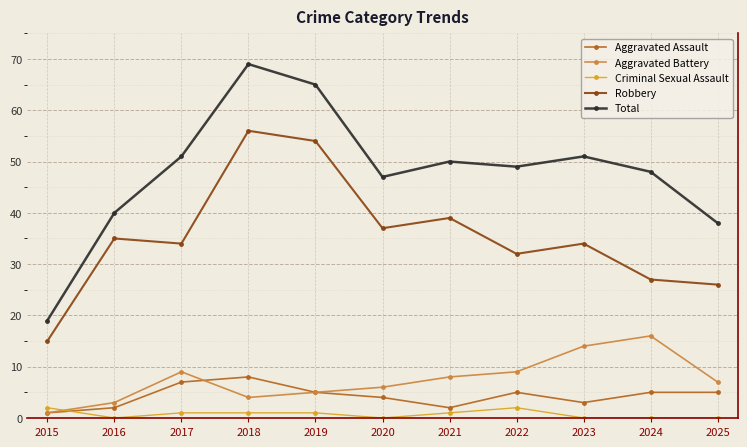

How many lines are shown in the chart?

5